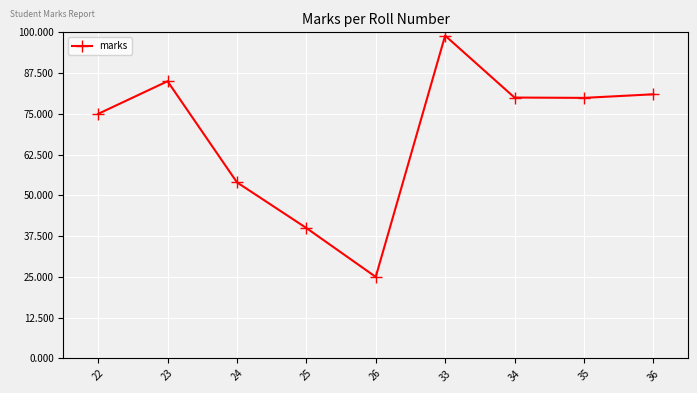

How many distinct data groups are displayed?

1